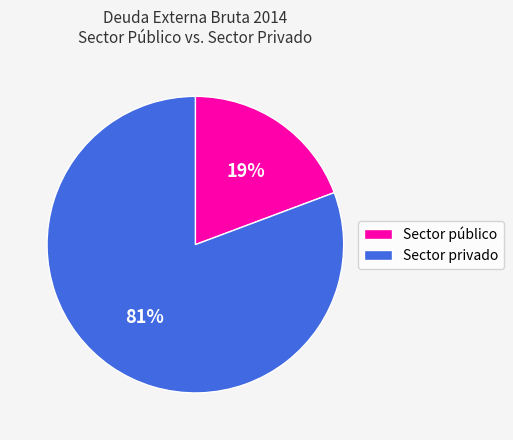

Which has a higher value, Sector público or Sector privado?

Sector privado